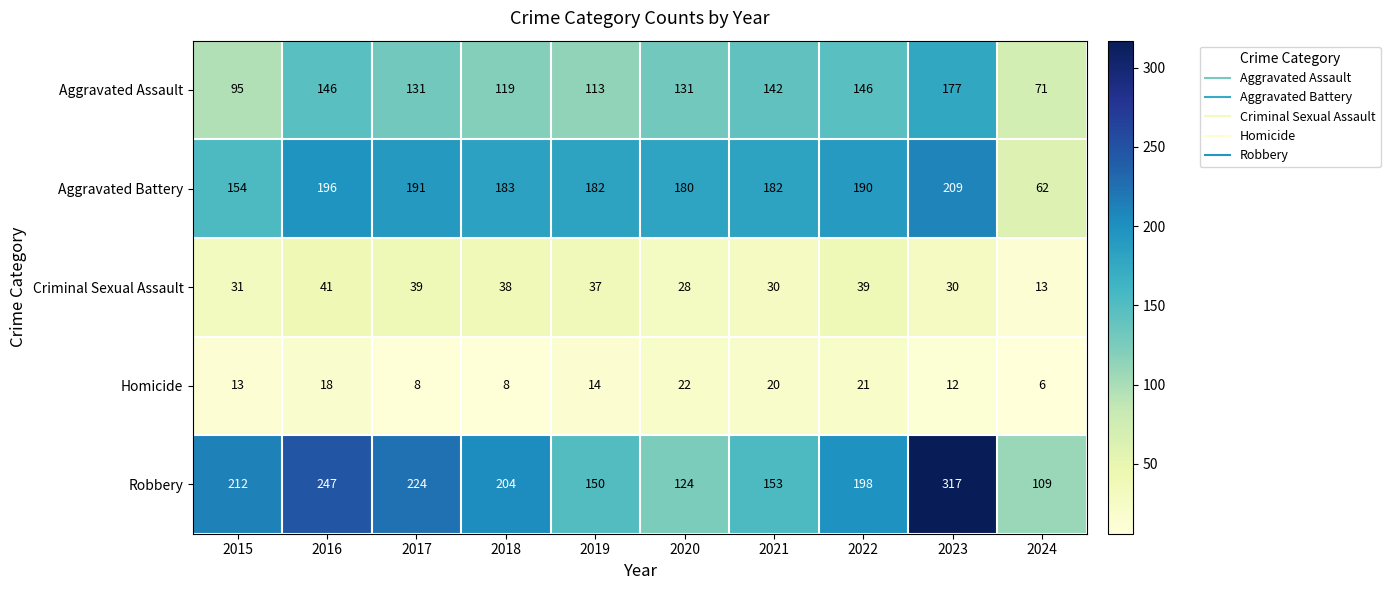

Between 2016 and 2024, which series saw the biggest shift?

Robbery